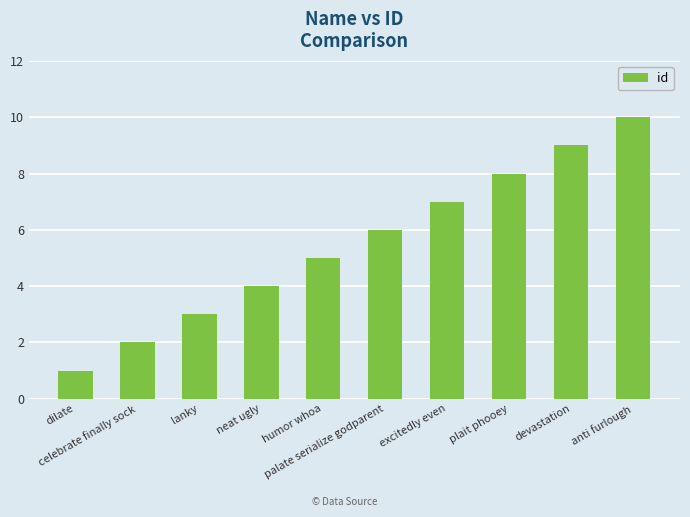

Which has a higher value, plait phooey or dilate?

plait phooey